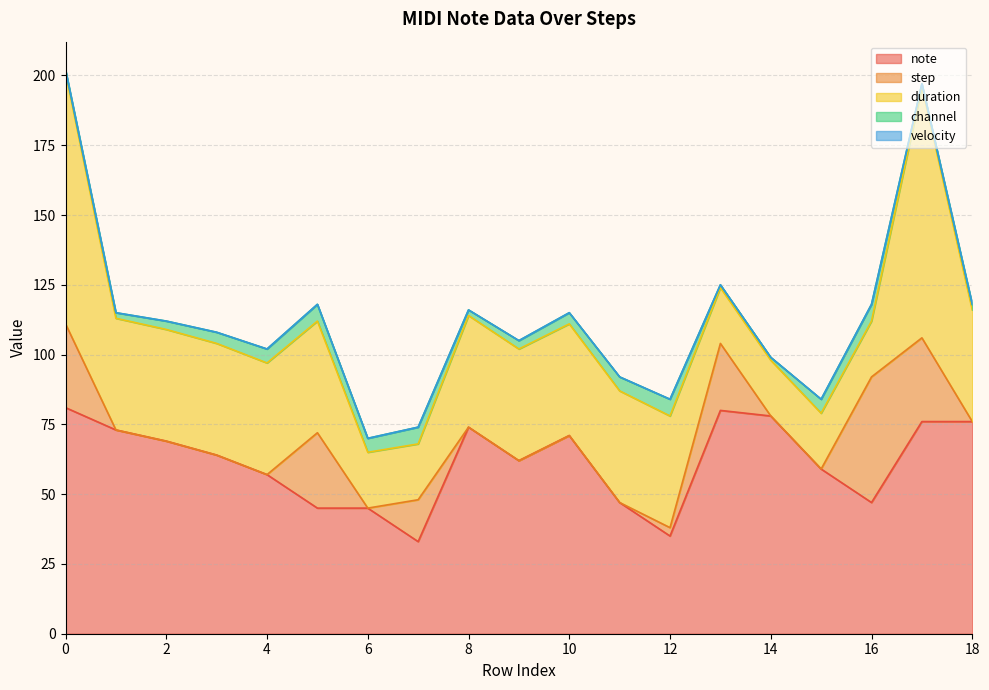

Between 1 and 16, which series saw the biggest shift?

step